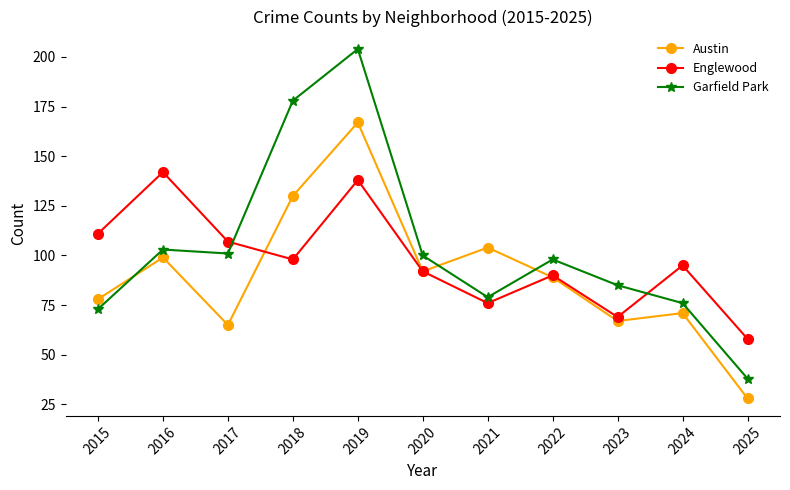

How many values in the Englewood series are below 95?

5